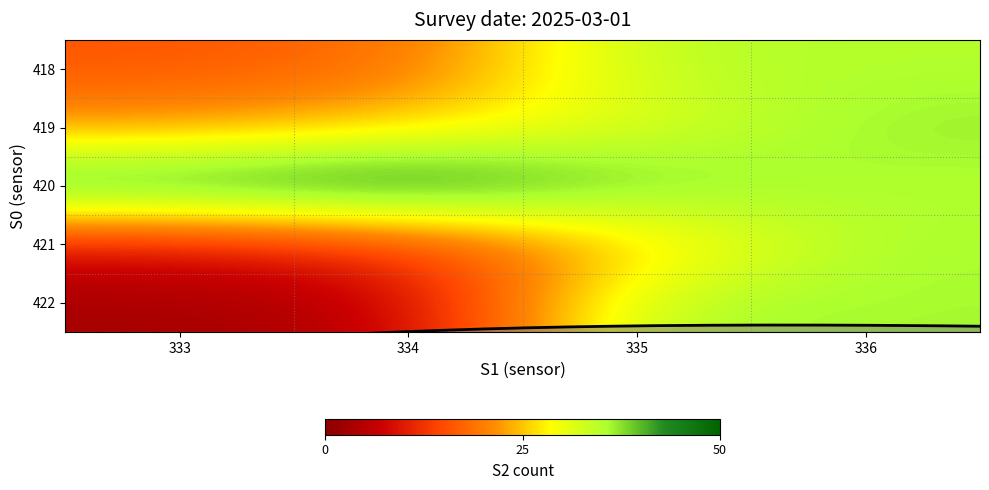

Which label corresponds to the smallest value in the chart?

333